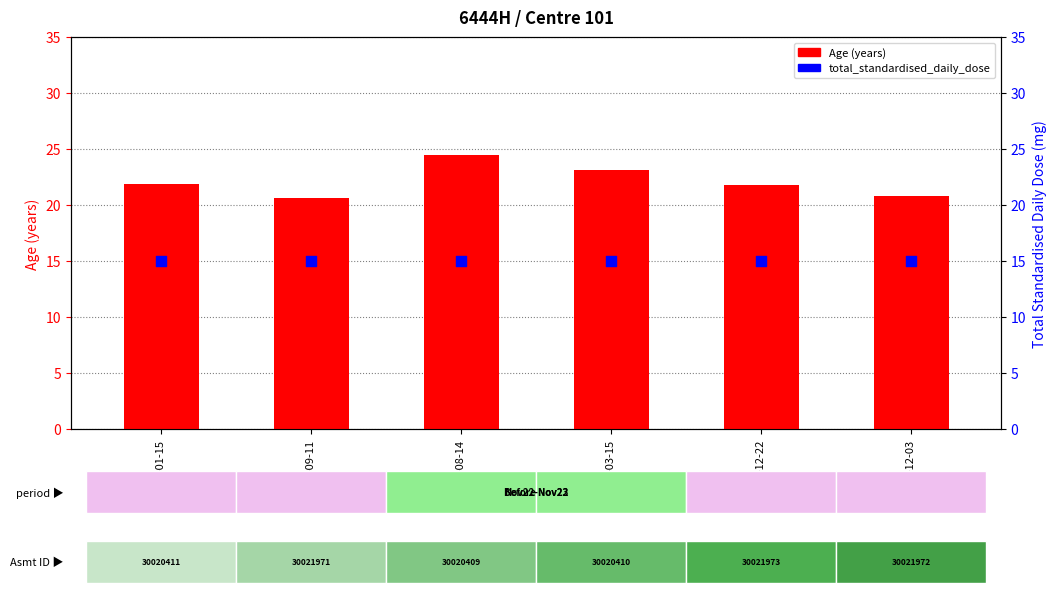

Which series contains the highest Y value?

Age